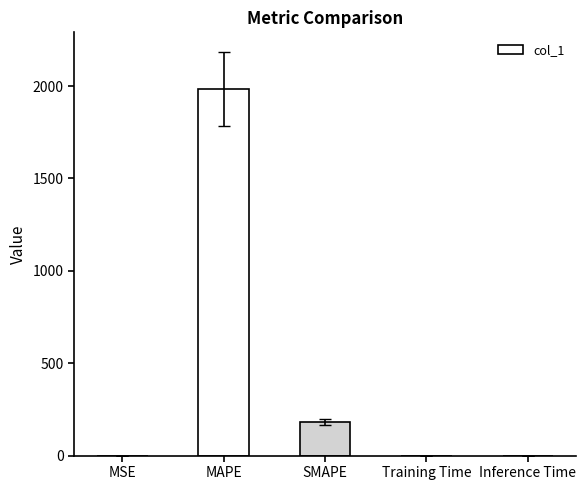

Is it true that the value at MAPE is 1983.1?

True